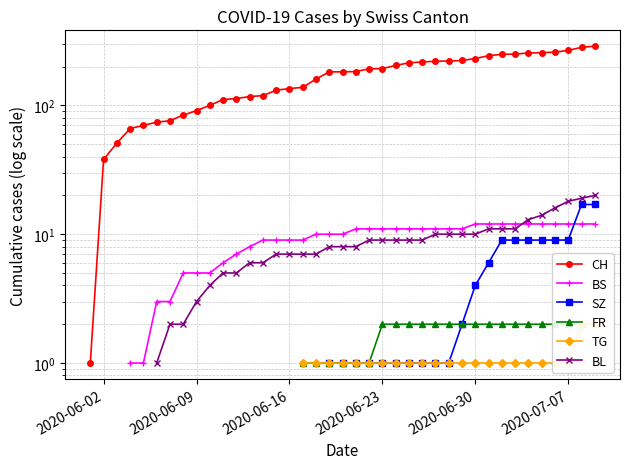

What are all the series names shown in the legend?

CH, BS, SZ, FR, TG, BL